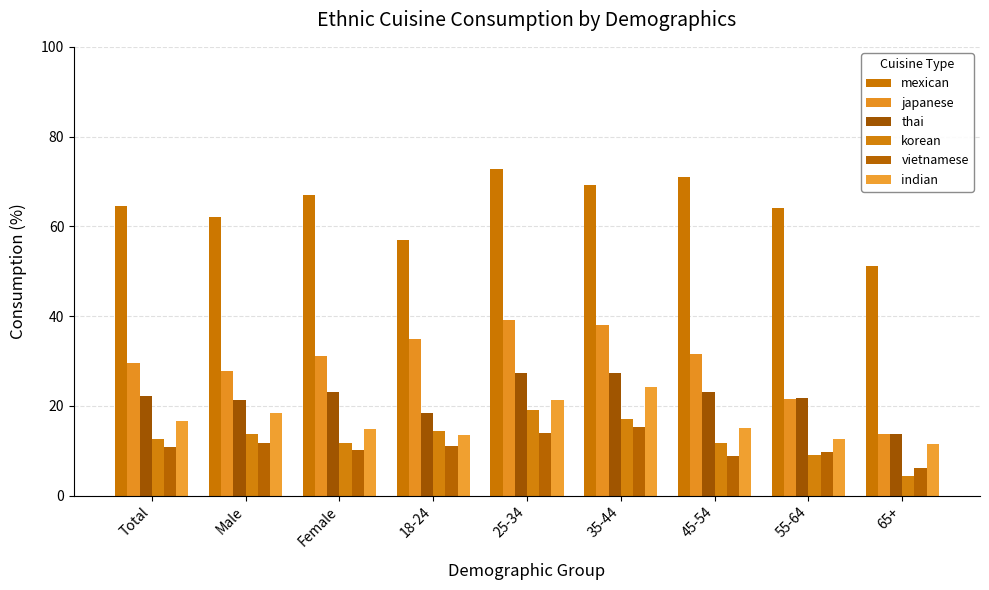

What is the sum of the indian values at Female and 18-24?

28.3